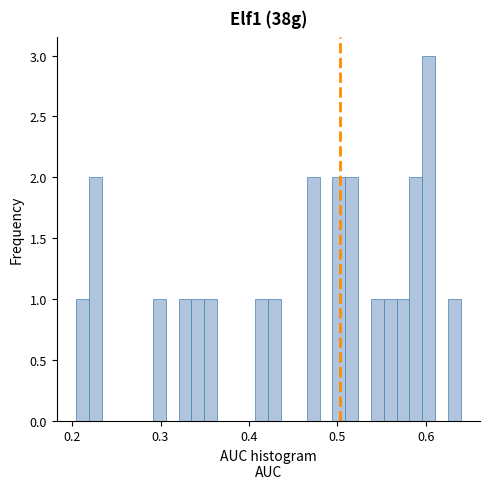

Around what value on the x-axis is the tallest bar? Give the approximate position of its centre, as read against the axis.

0.60